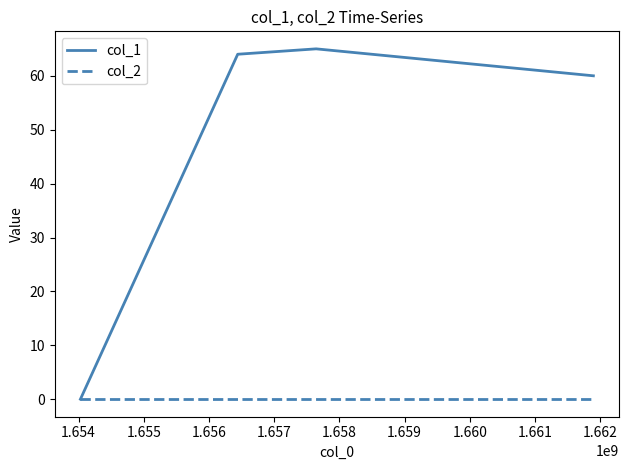

Rank the series by their average value, from highest to lowest.

col_1, col_2